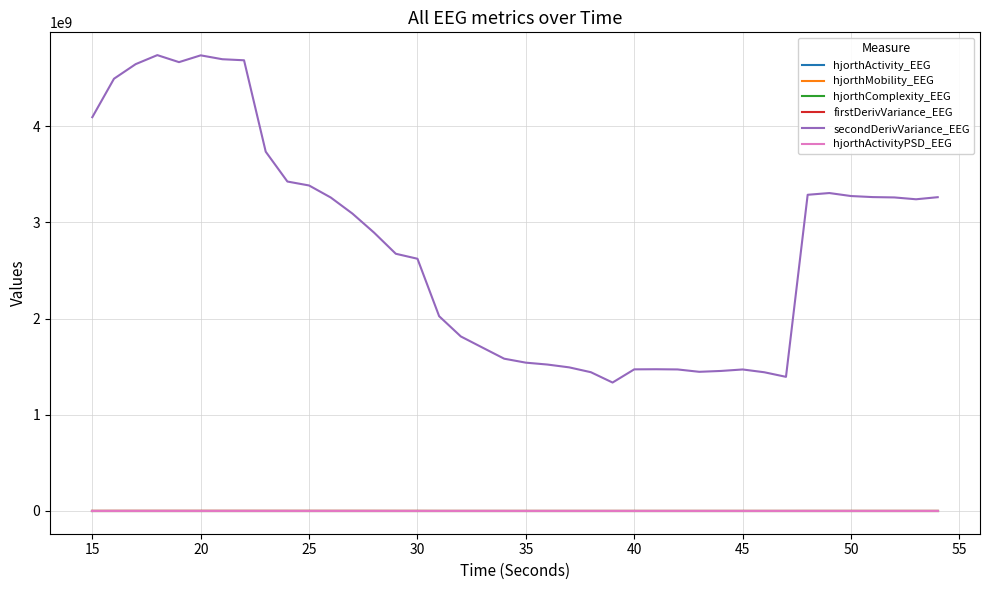

True or false: secondDerivVariance_EEG and hjorthMobility_EEG intersect in this chart.

False